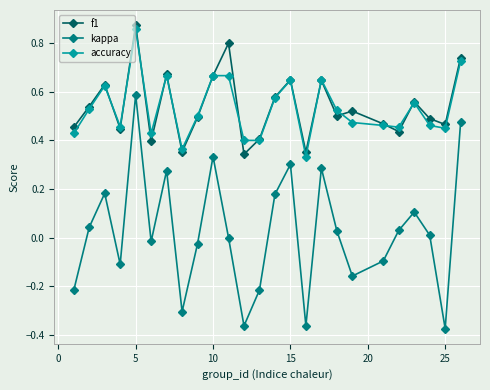

What is the value of the kappa point at the 4th from the left?

-0.1